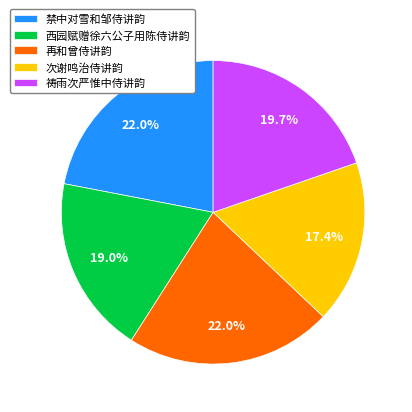

Which category has the smallest portion of the pie?

次谢鸣治侍讲韵